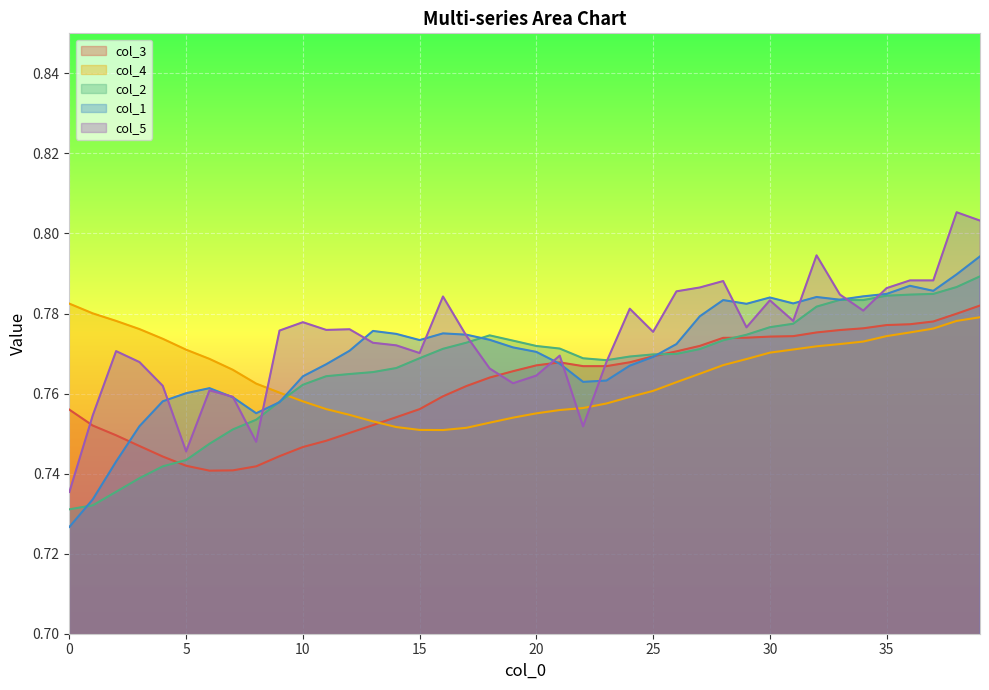

Which series has the widest spread of values?

col_5